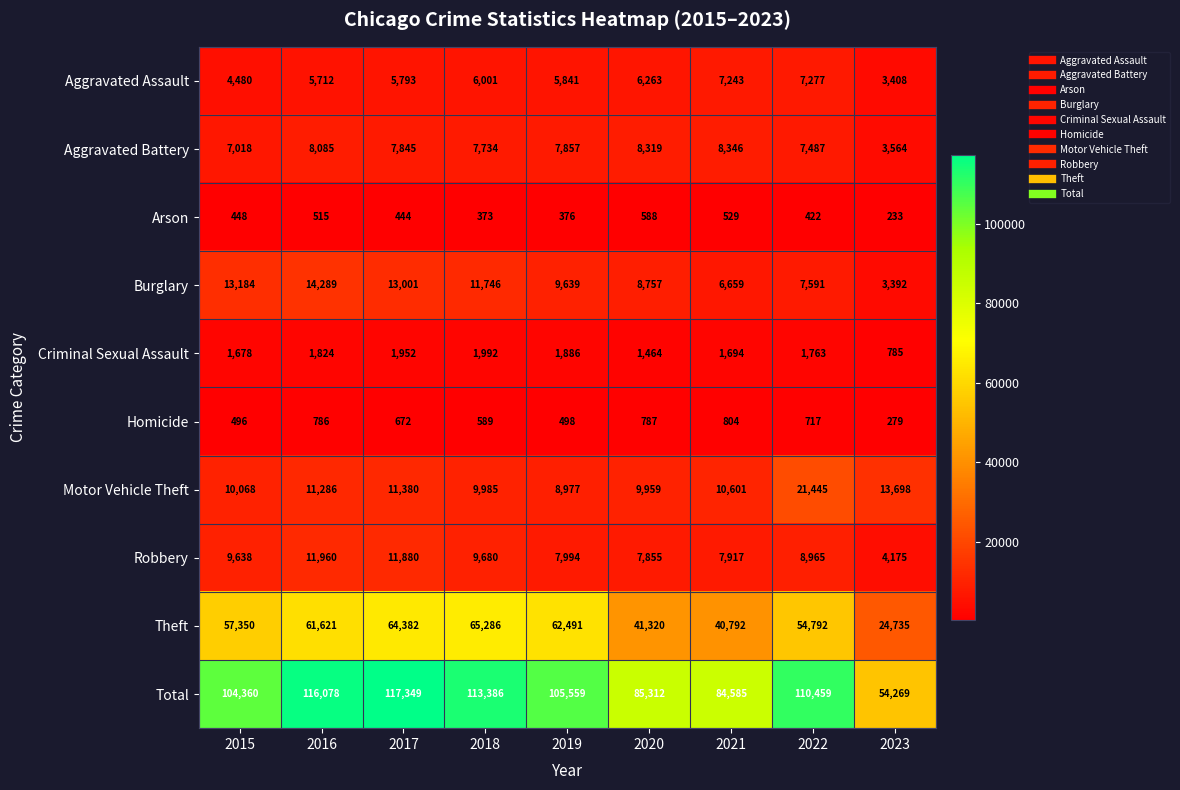

At which label does Arson reach its peak?

2020